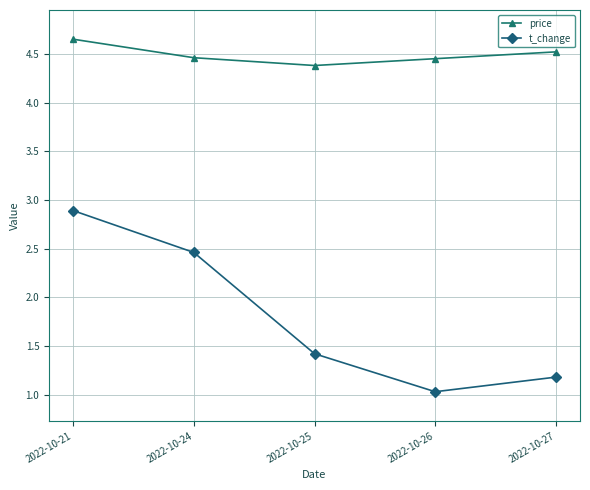

What is the minimum value shown in the chart?

1.0